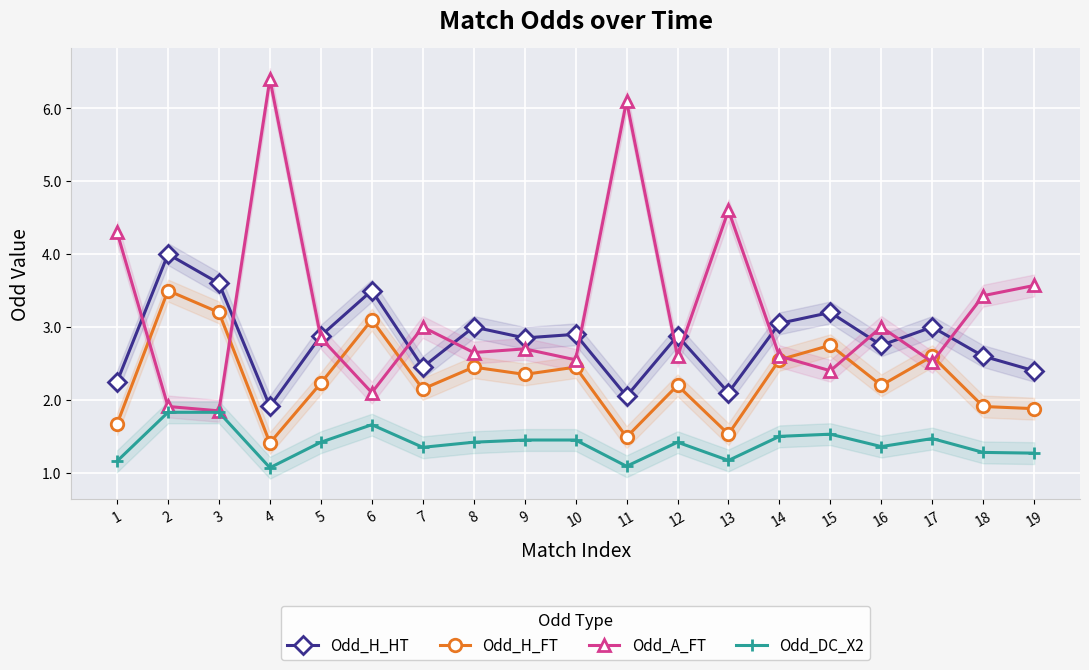

True or false: Odd_H_FT and Odd_DC_X2 intersect in this chart.

False